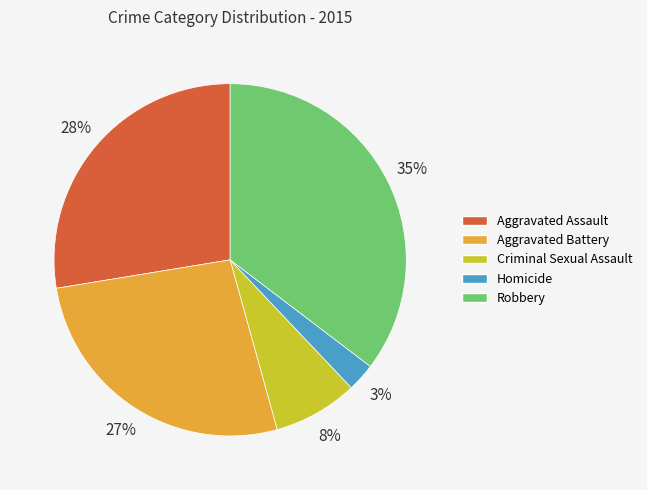

To the nearest percent, what is the combined percentage of Aggravated Assault and Aggravated Battery?

54%